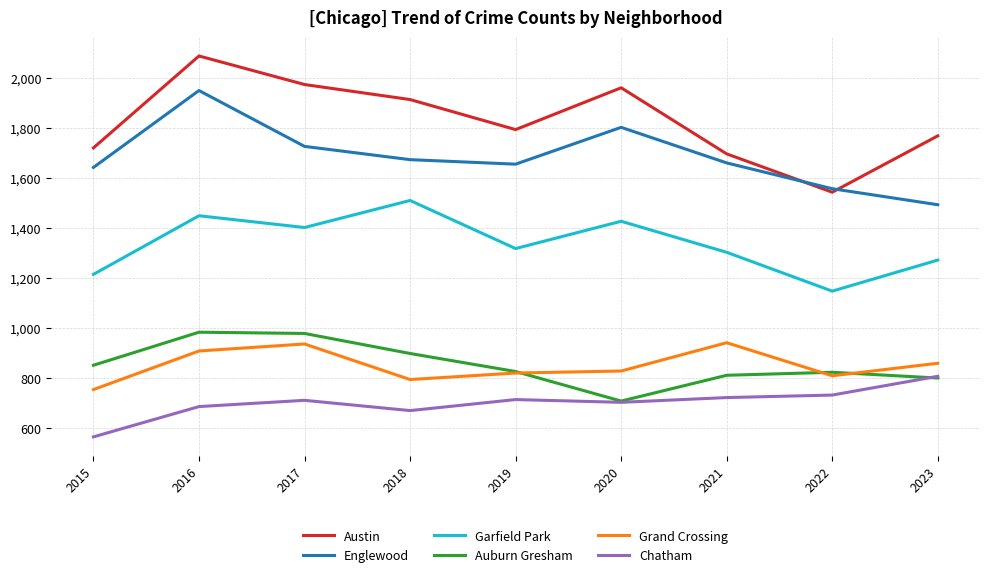

Which label corresponds to the largest value in the chart?

2016